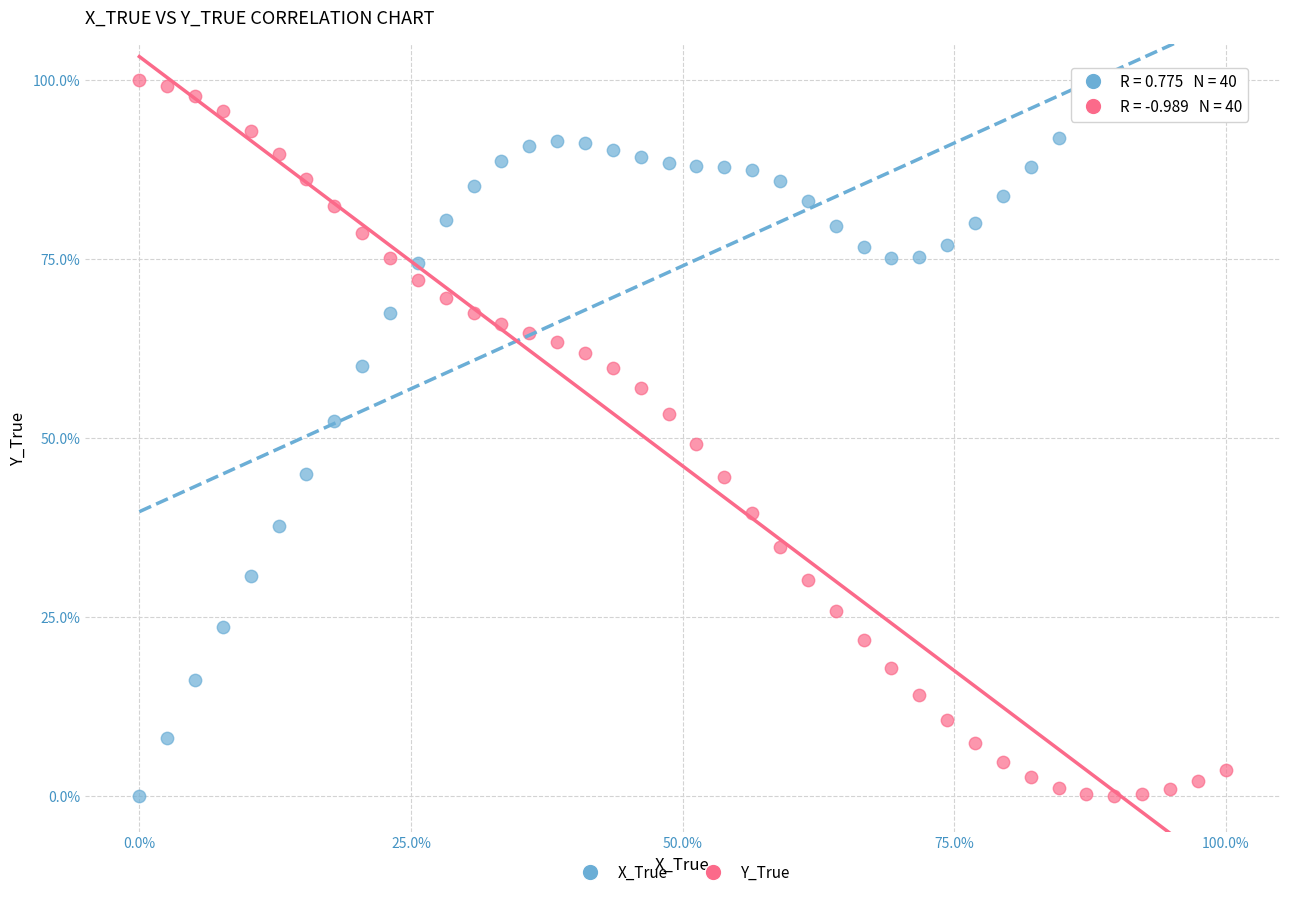

What is the X range (max minus min) for the scatter plot?

100.0